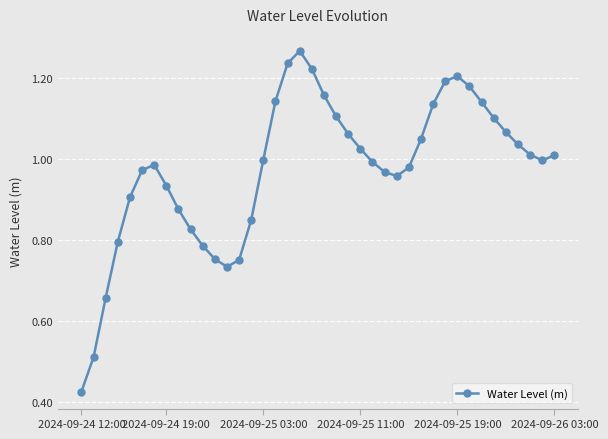

True or false: the data has more than 0 interior local peaks.

True